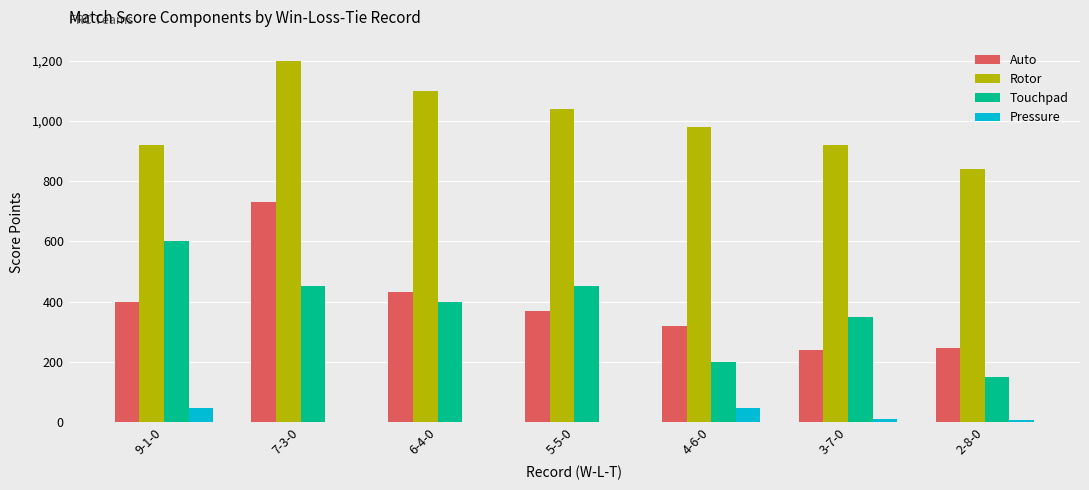

Where does the Touchpad series first go above 400?

9-1-0